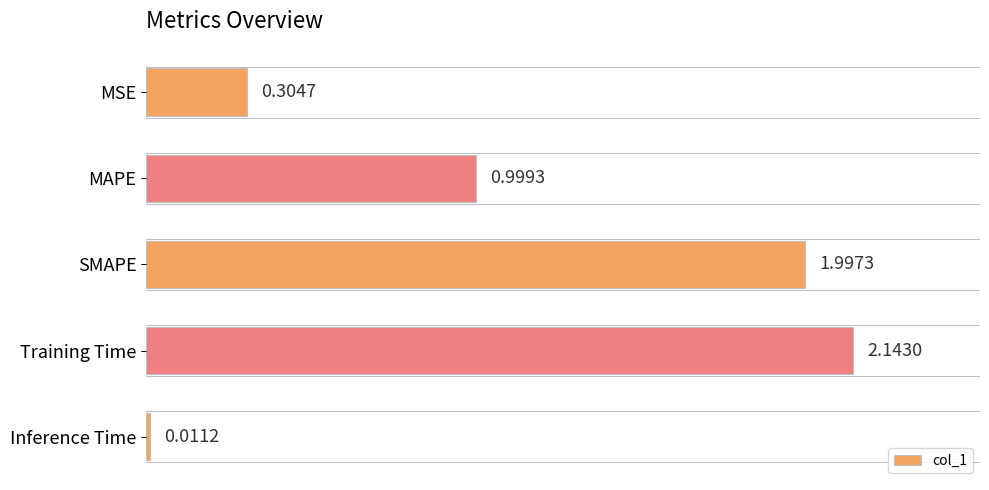

What is the label of the 5th bar from the top?

Inference Time